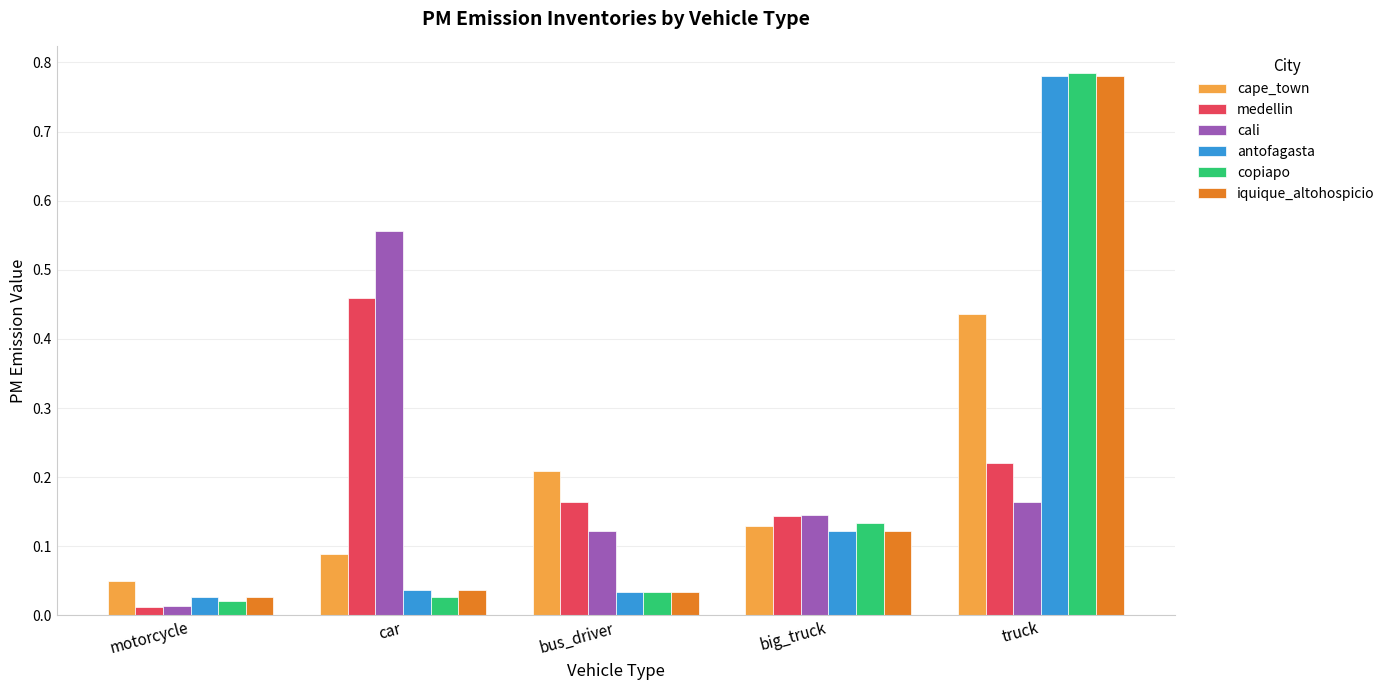

List the labels in order of cape_town value, smallest first.

motorcycle, car, big_truck, bus_driver, truck